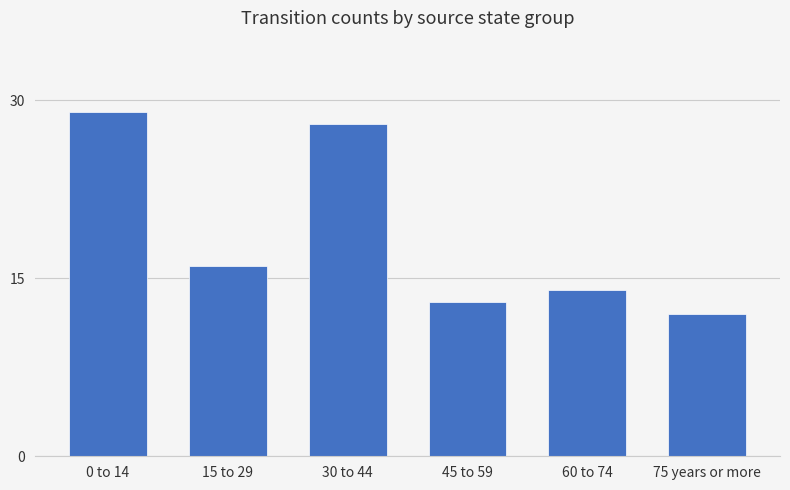

Rank the categories by value from highest to lowest.

0 to 14, 30 to 44, 15 to 29, 60 to 74, 45 to 59, 75 years or more